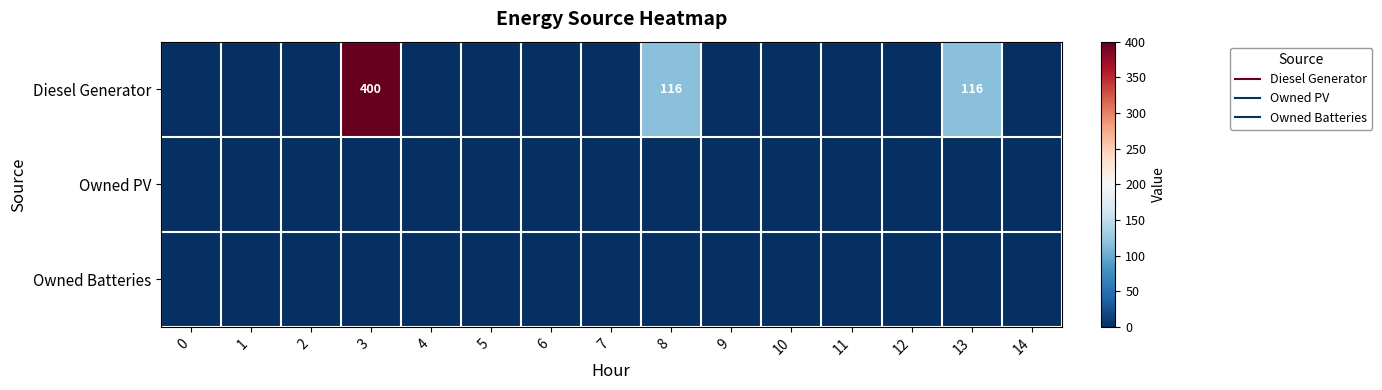

At which category is the sum across all series the highest?

3